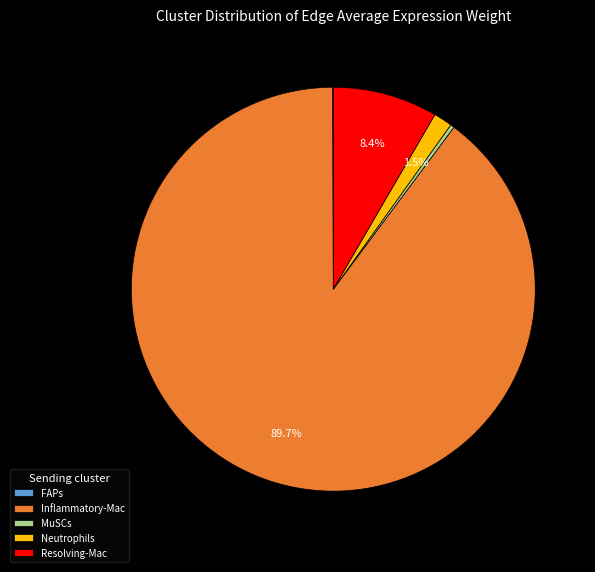

What is the majority slice?

Inflammatory-Mac